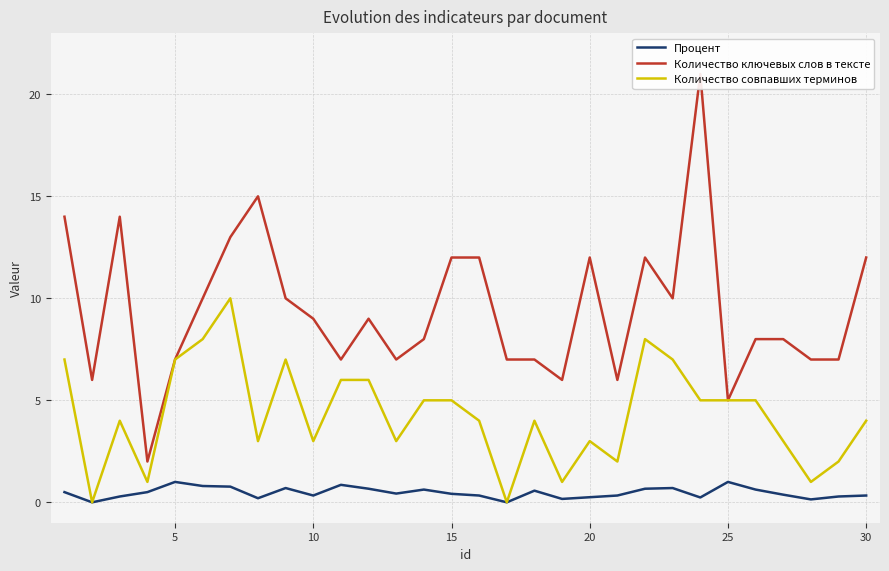

What is the average value of the Процент series?

0.5